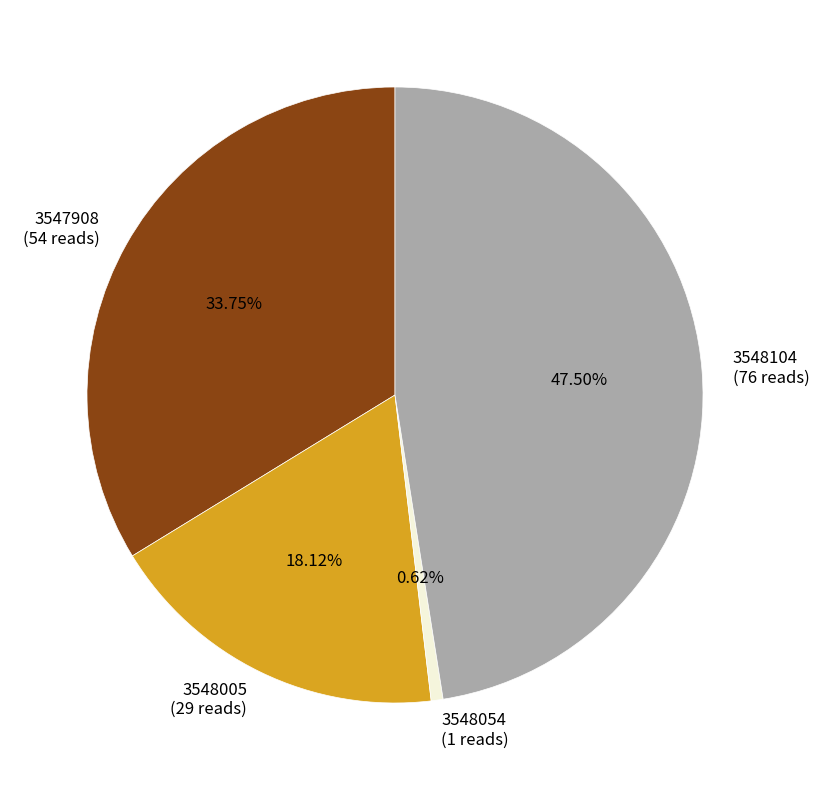

Is there any slice that represents more than half of the pie?

No